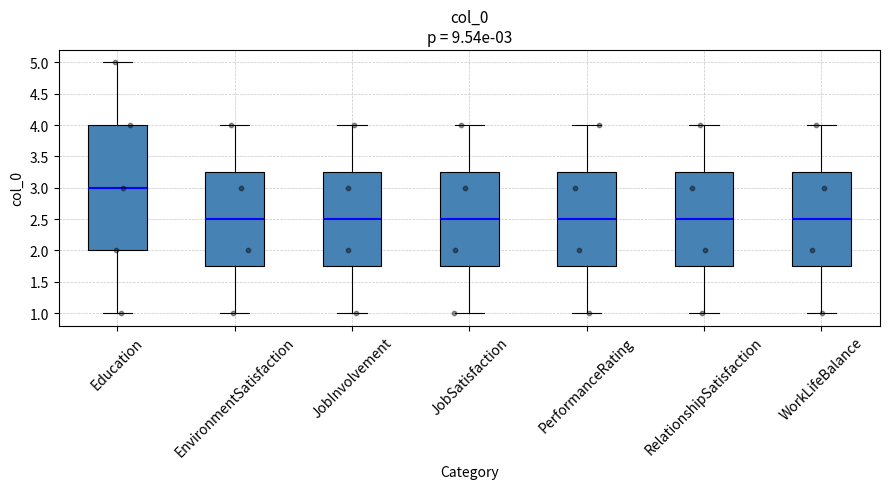

Which box is the tallest, from its lower edge to its upper edge?

Education